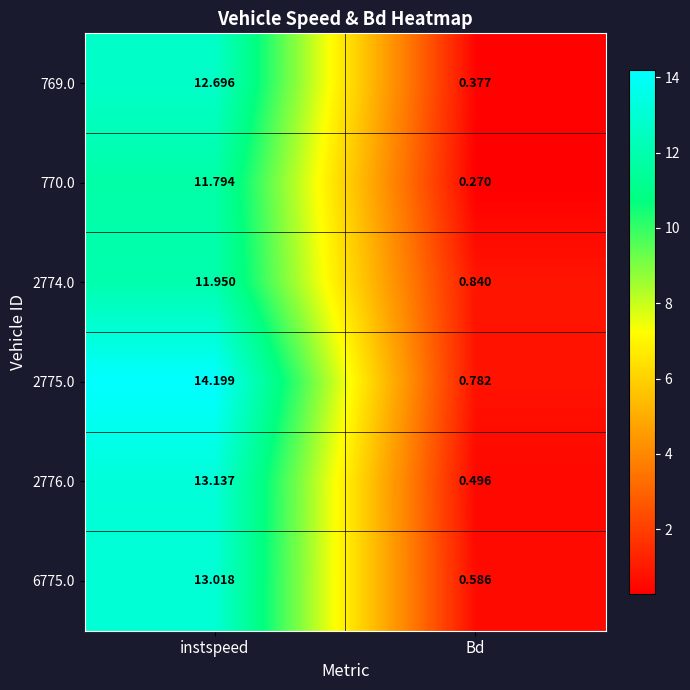

What is the total value across all series at Bd?

3.4